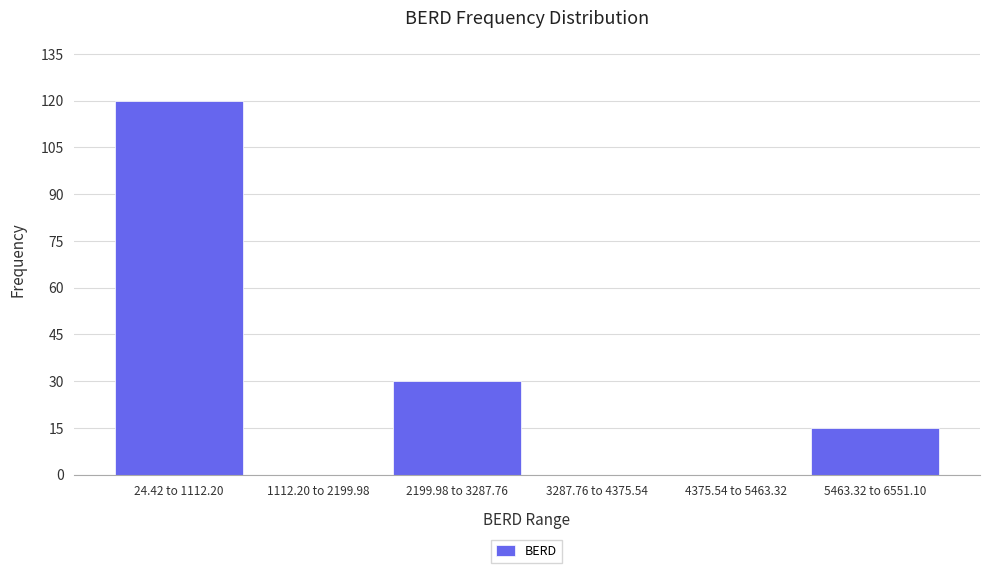

Reading right to left, list all the values displayed in this chart.

5463.32 to 6551.10=15	4375.54 to 5463.32=0	3287.76 to 4375.54=0	2199.98 to 3287.76=30	1112.20 to 2199.98=0	24.42 to 1112.20=120